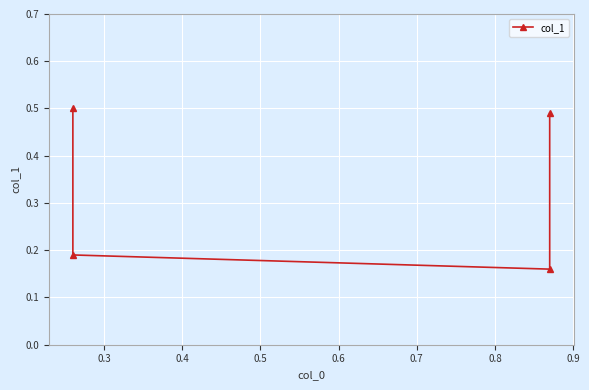

What is the difference between the maximum and minimum values?

0.3